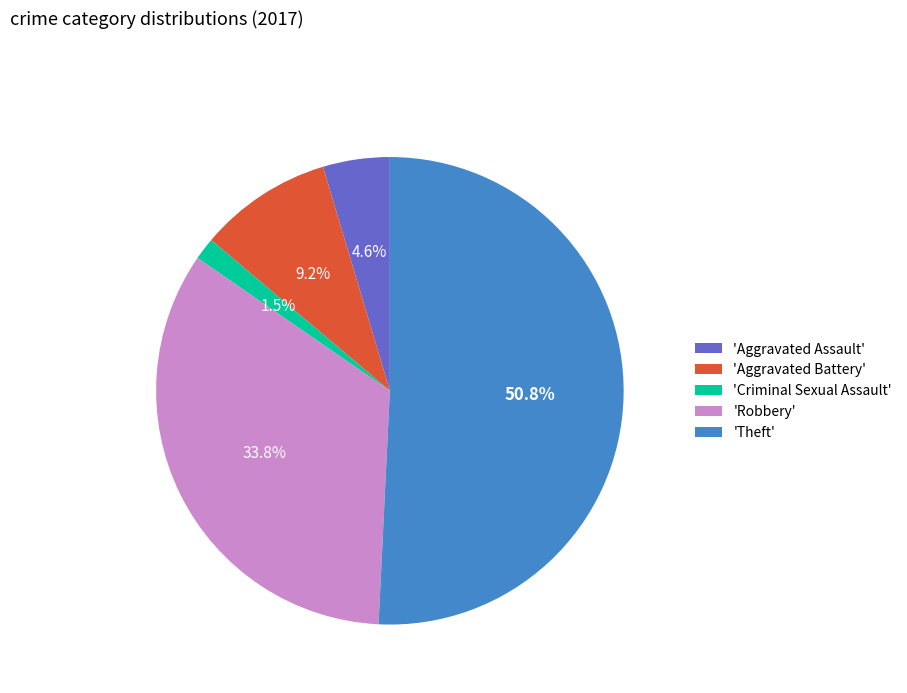

What is the ratio of the value at 'Robbery' to the value at 'Theft'?

0.7